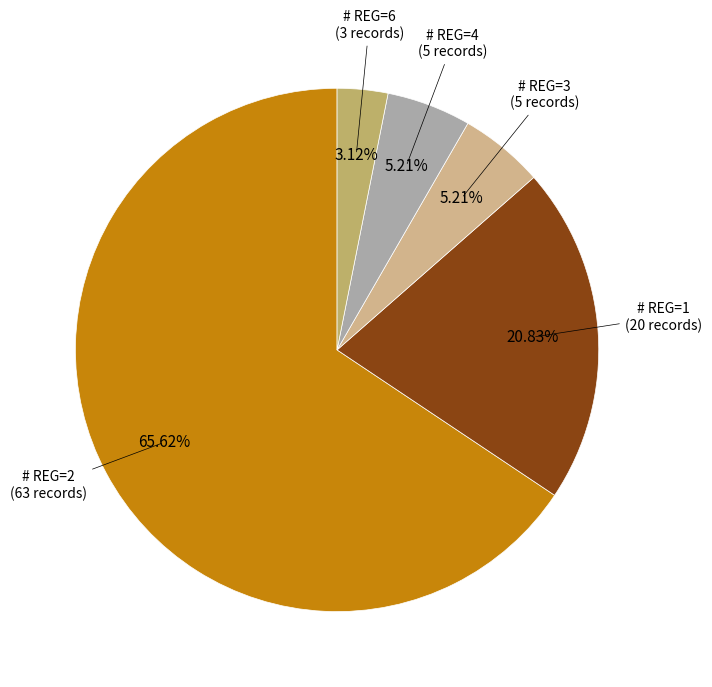

Is there a majority slice in this chart?

Yes